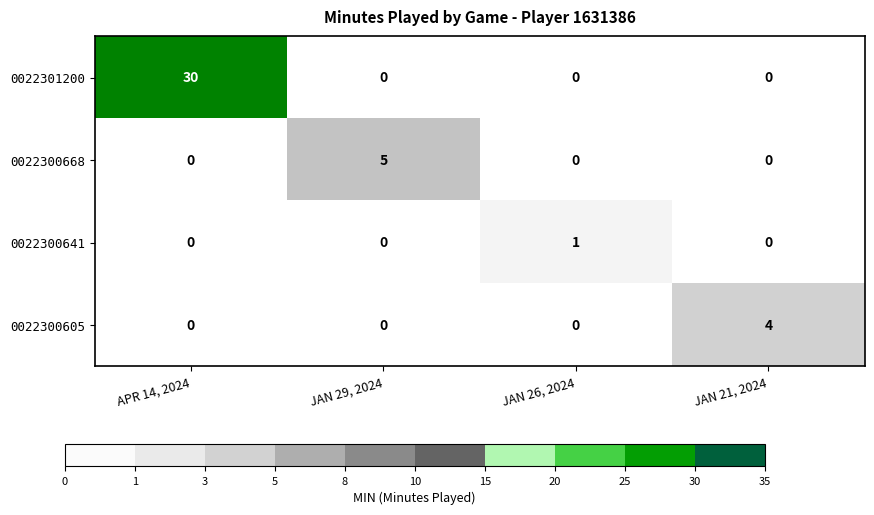

Reading right to left, list all the values displayed in this chart.

0022301200: 0	0	0	30
0022300668: 0	0	5	0
0022300641: 0	1	0	0
0022300605: 4	0	0	0